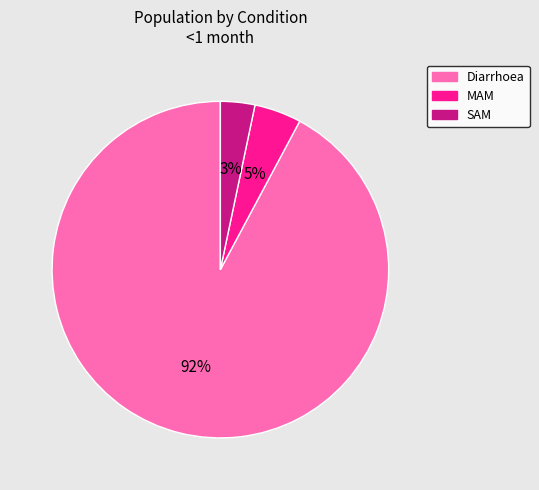

What is the smallest slice in the pie chart?

SAM